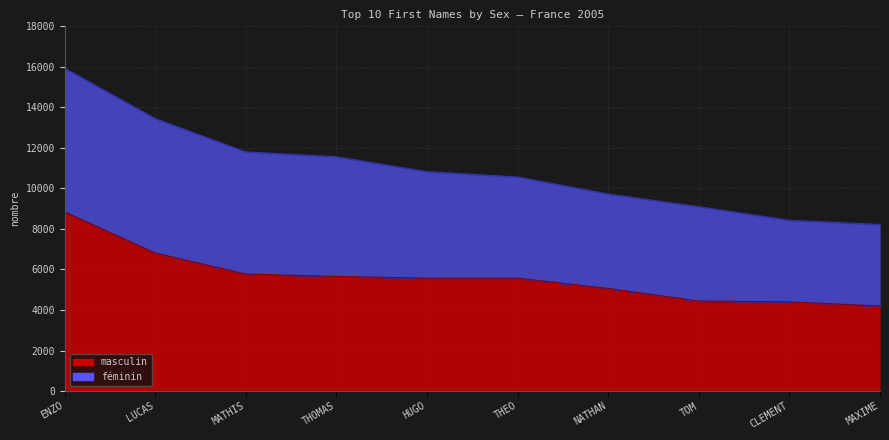

Count the number of categories in the chart.

10